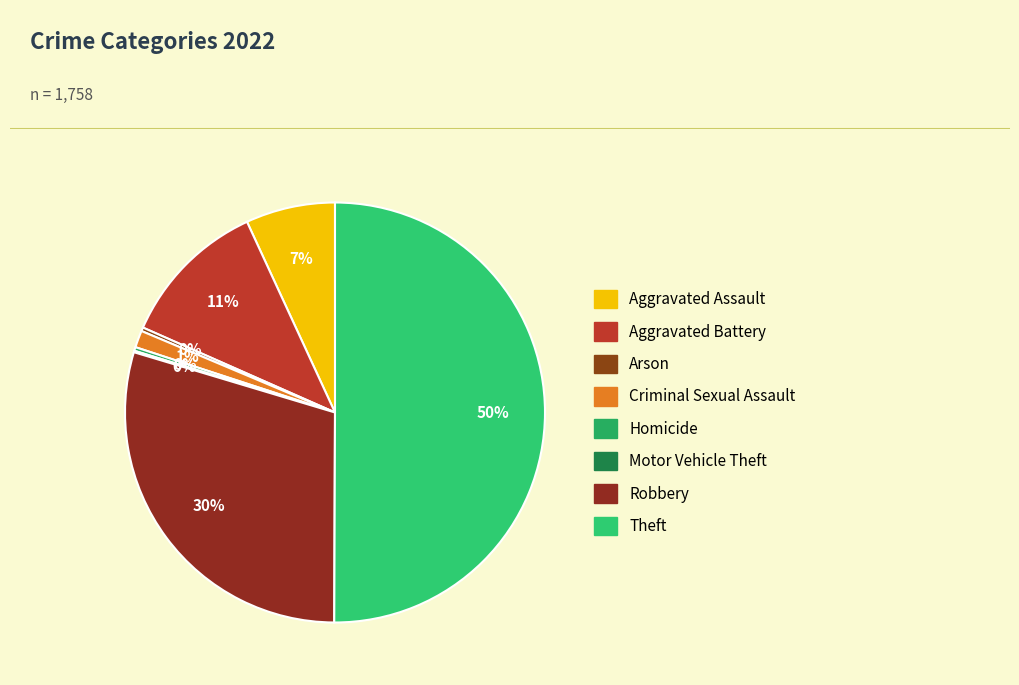

Combined, do Arson and Motor Vehicle Theft account for over 50%?

No